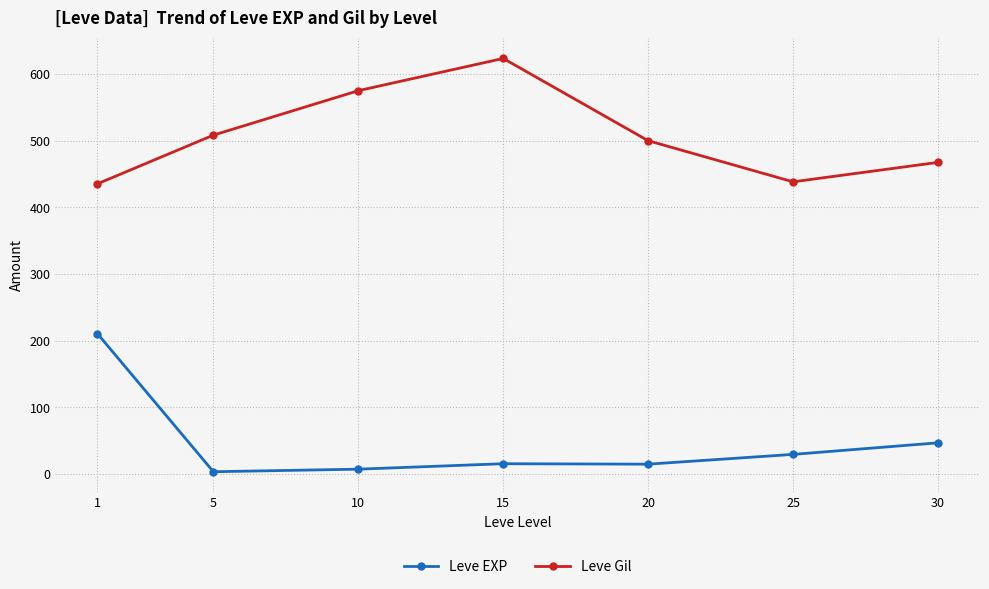

What are all the series names shown in the legend?

Leve EXP, Leve Gil